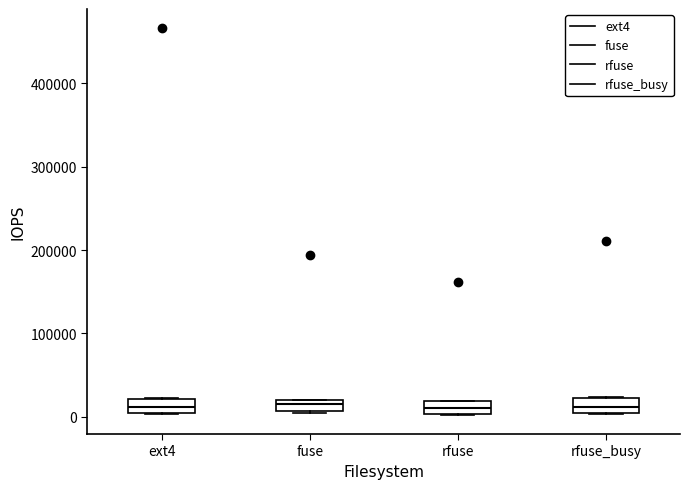

Where is the lower edge of the box for ext4 on the y-axis? The values are not printed on the chart, so give them approximately, as read against the axis.

0